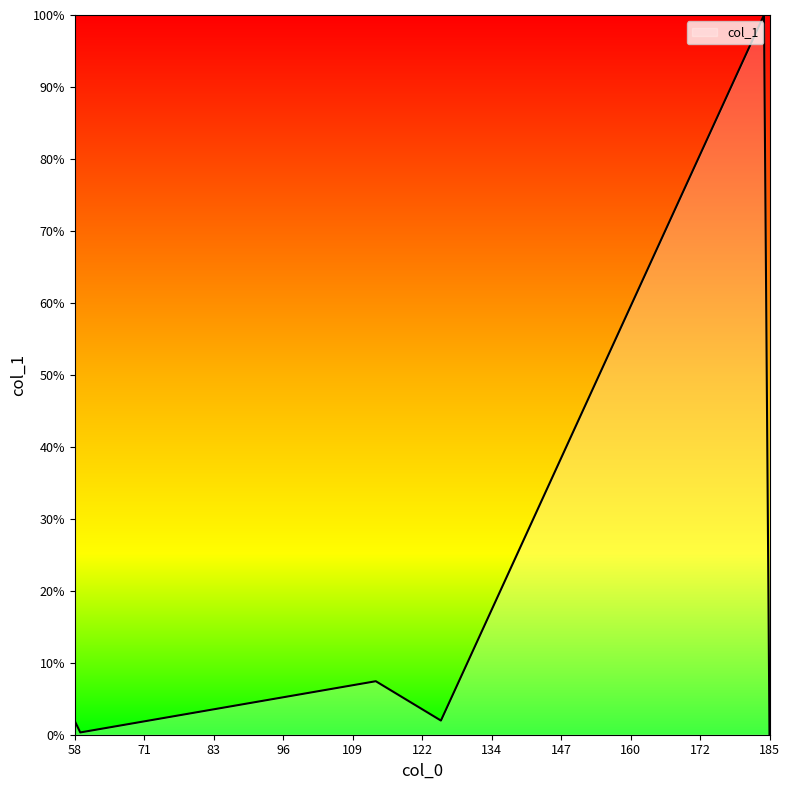

Does the chart display data point markers on the line(s)?

No